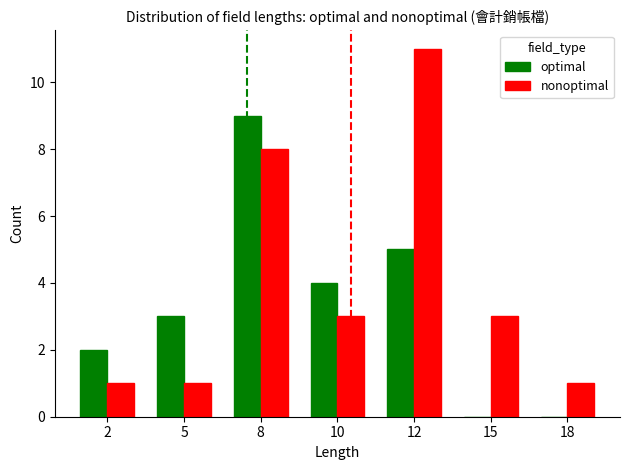

What is the sum of all optimal values?

23